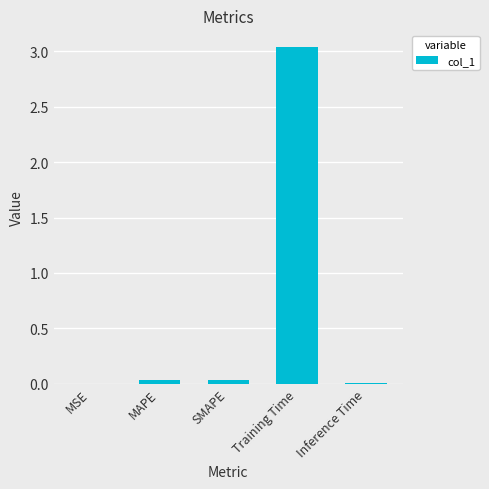

What is the sum of all values?

3.1